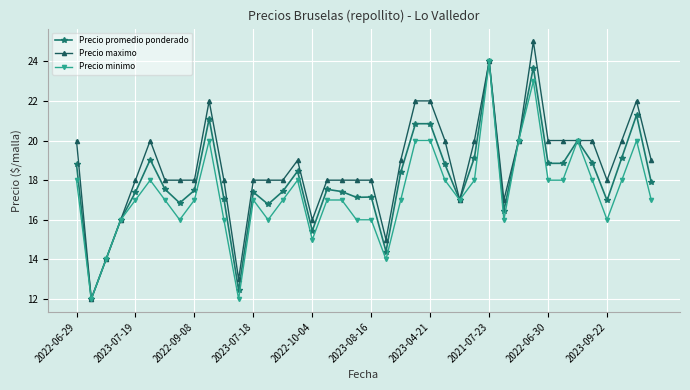

What is the value of the Precio promedio ponderado point at the 11th from the left?

17.1